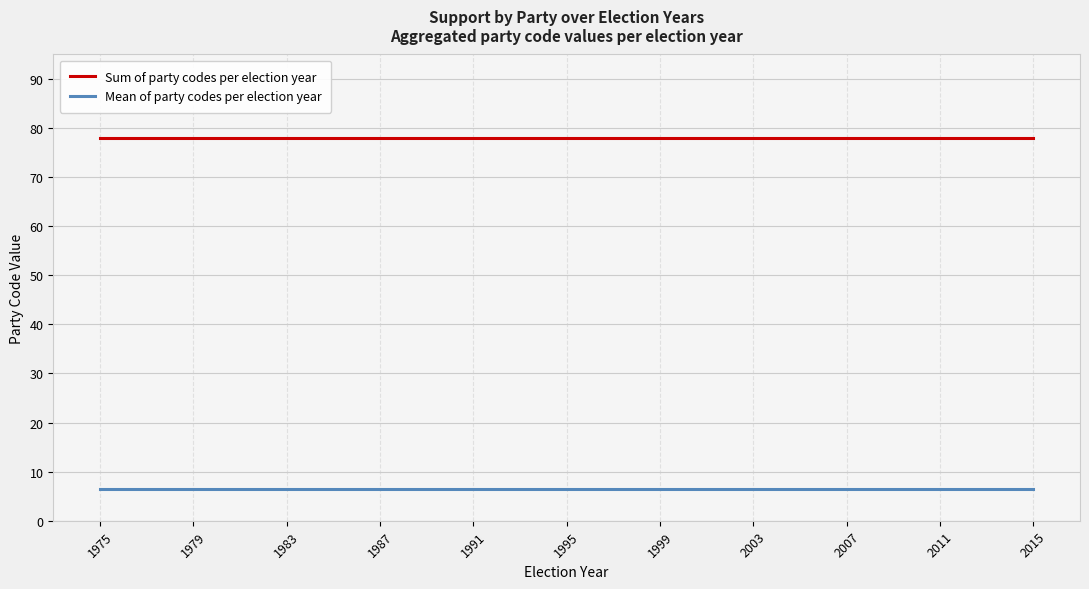

What is the spread (max minus min) of values at 1991?

71.5